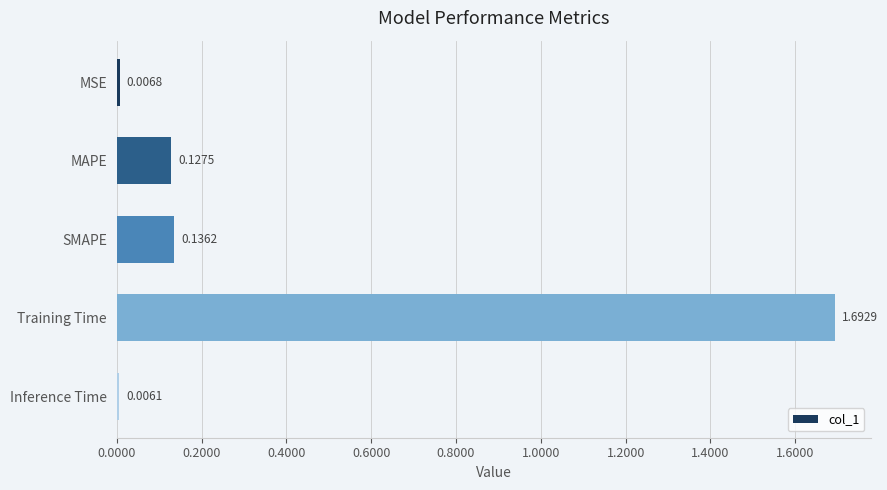

What is the change in value from MSE to SMAPE?

+0.1